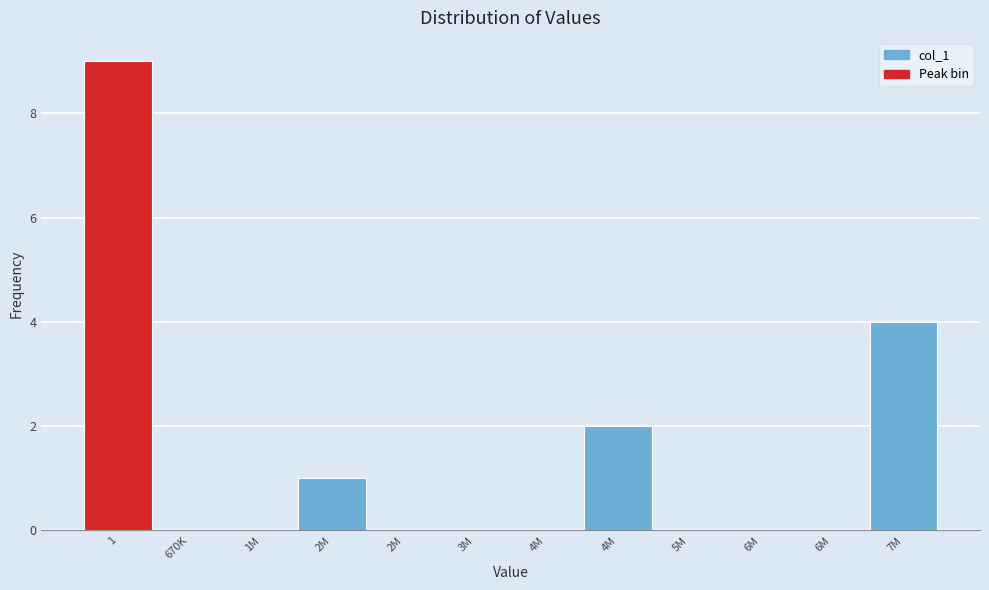

Are the bars horizontal?

No